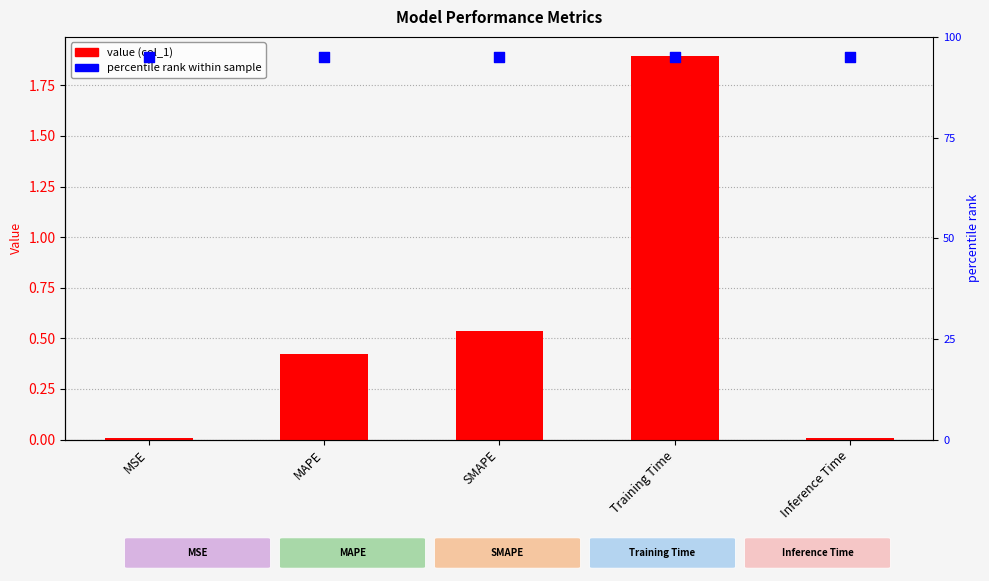

What is the total value across all series at Training Time?

2.8